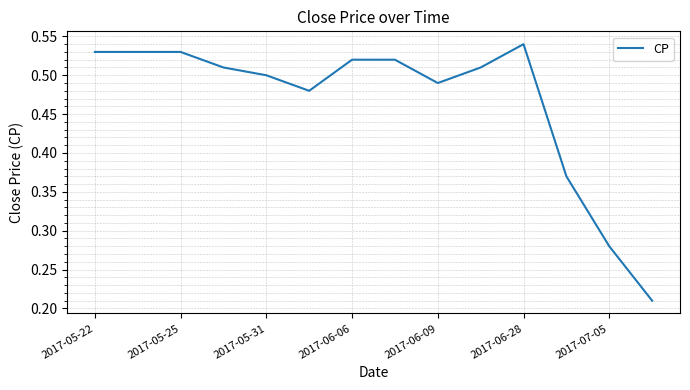

Is this an area chart (filled region under the line)?

No